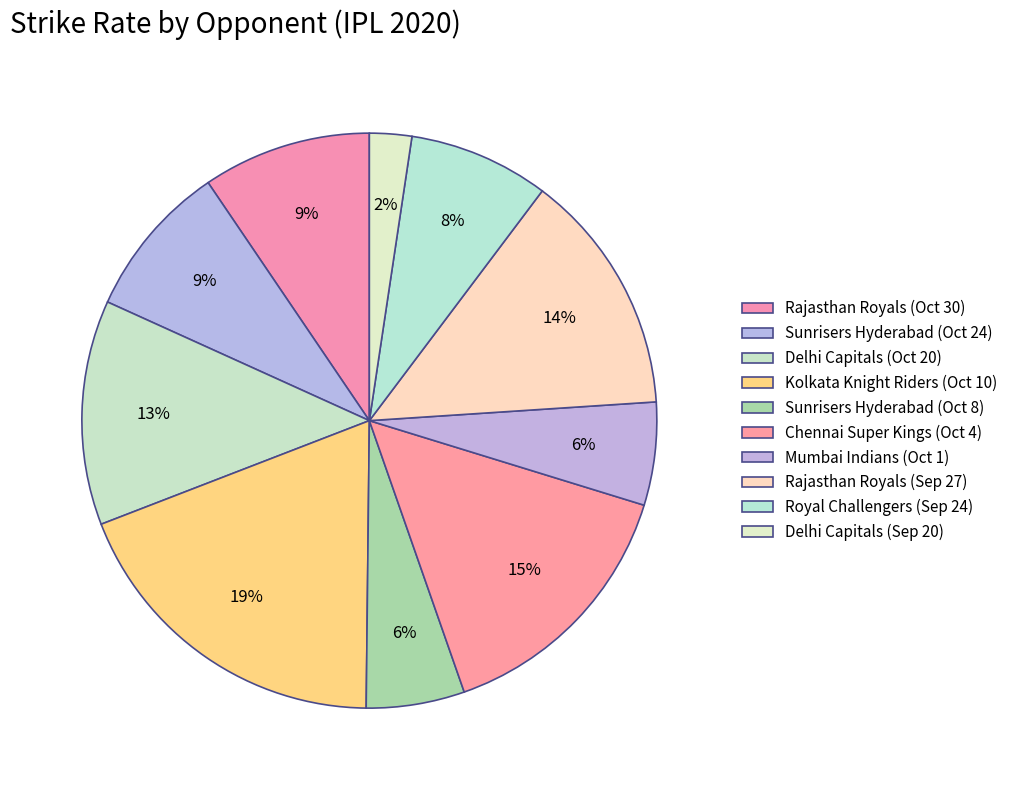

How many slices are in this pie chart?

10